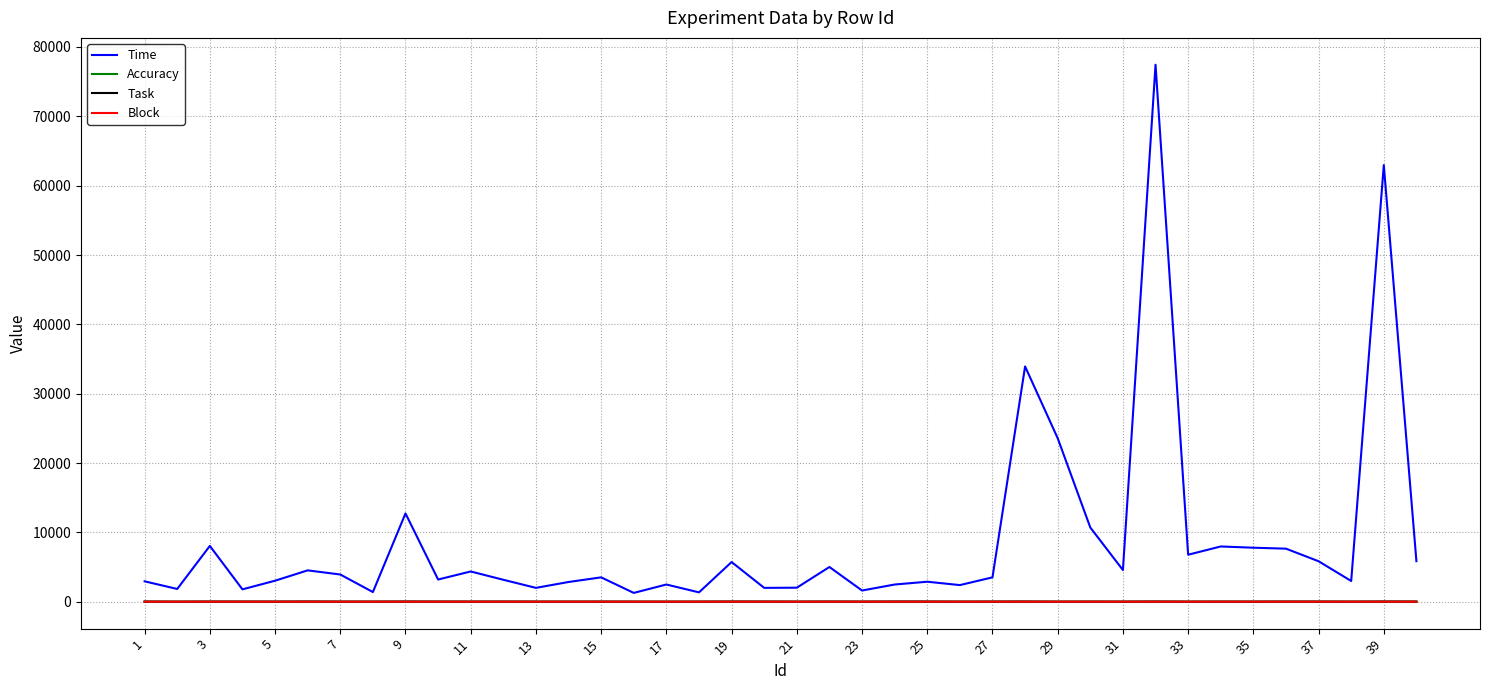

What is the greatest value displayed?

77441.0